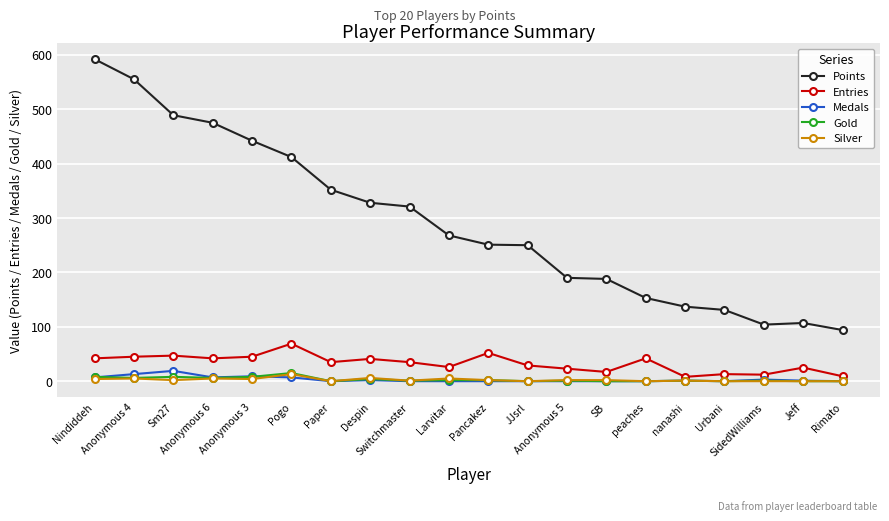

The Entries series shows 42 at Anonymous 6. True or false?

True